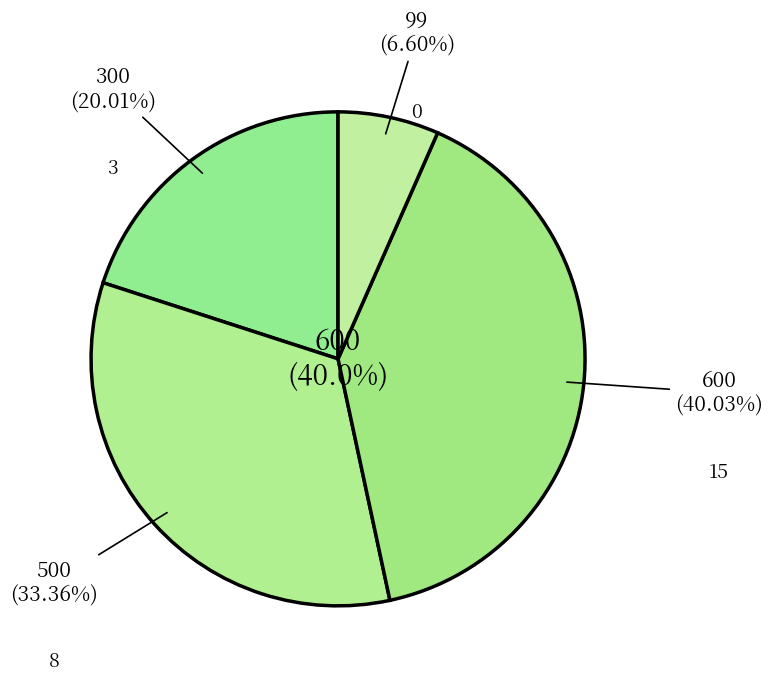

Which has a higher value, 8 or 15?

15